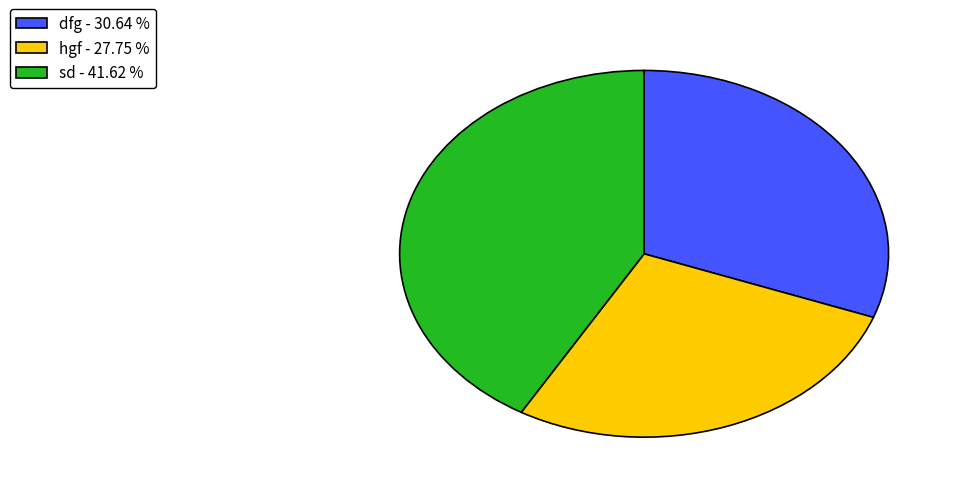

Is there any slice that represents more than half of the pie?

No